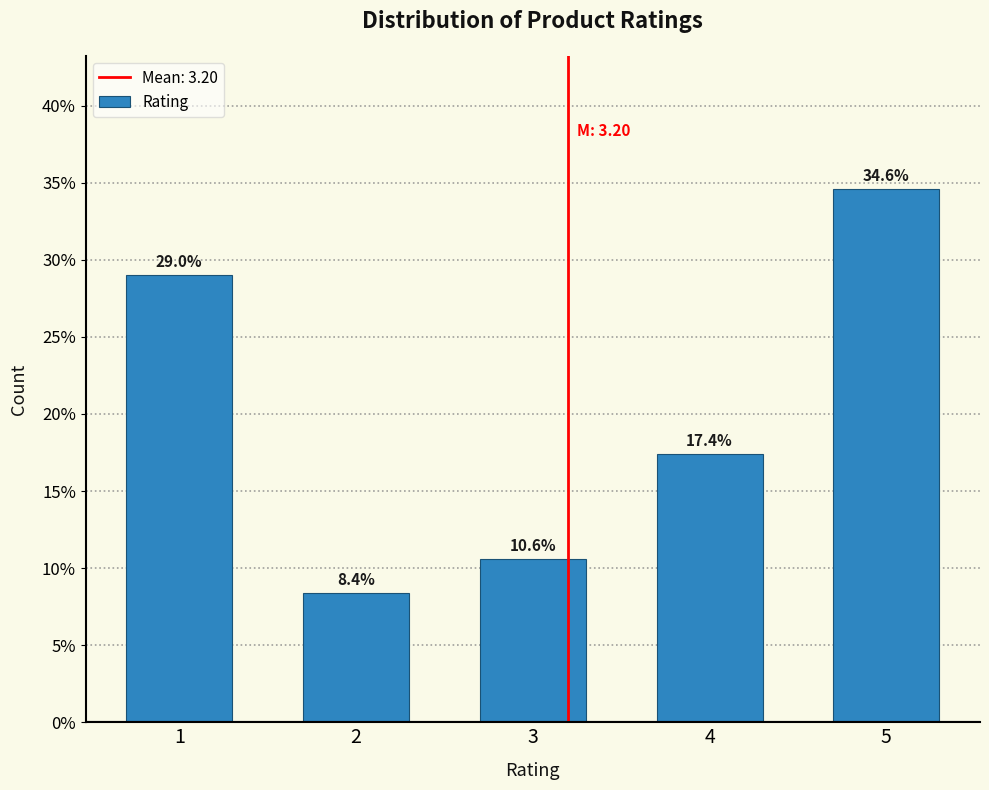

Reading left to right, list all the values displayed in this chart.

1=29.0	2=8.4	3=10.6	4=17.4	5=34.6